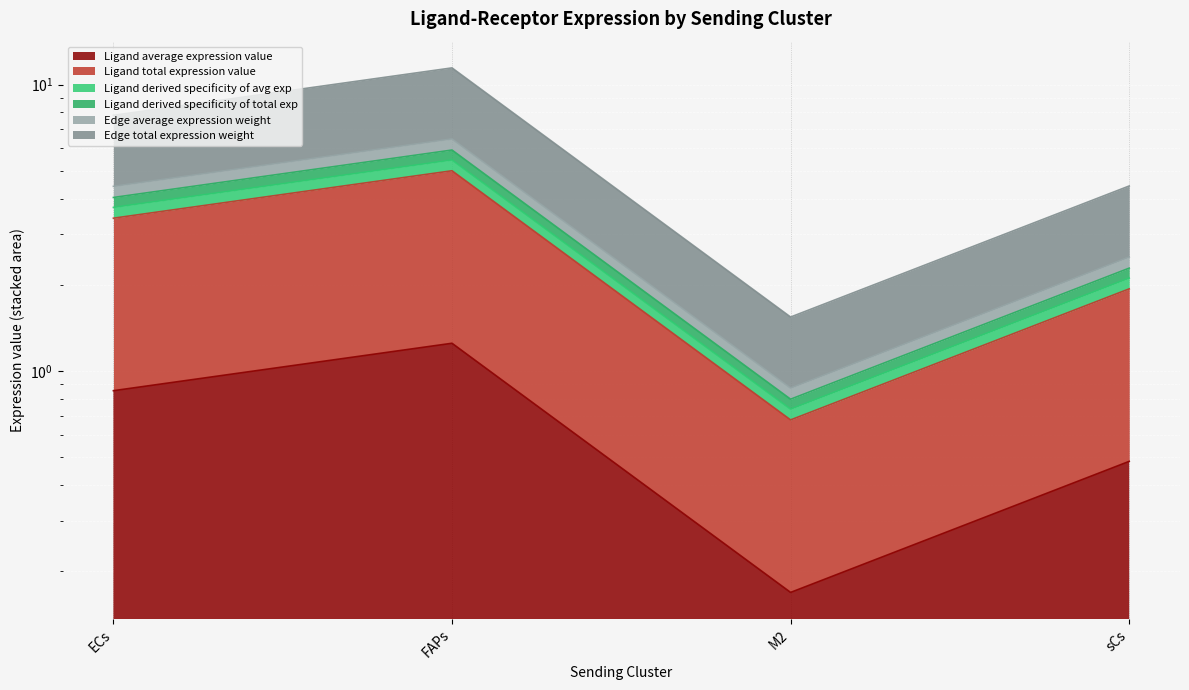

Which series has the largest total across all categories?

Ligand derived specificity of total exp